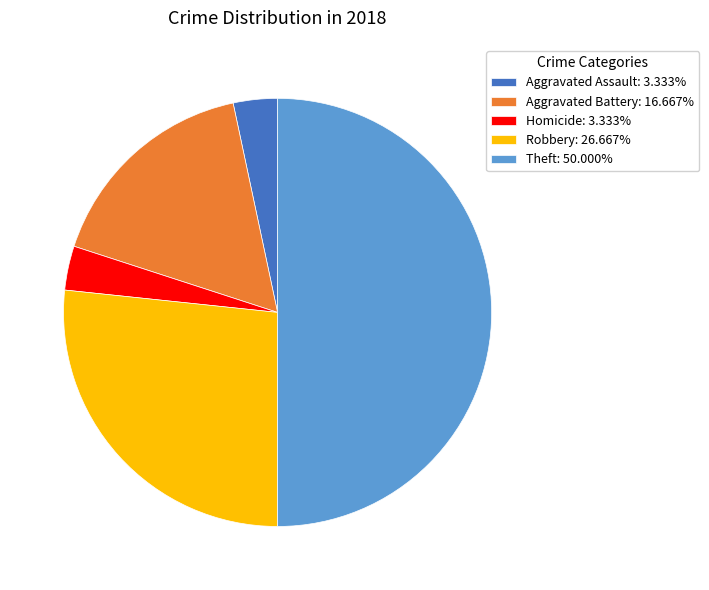

Is the sum of Aggravated Assault: 3.333% and Aggravated Battery: 16.667% greater than half?

No